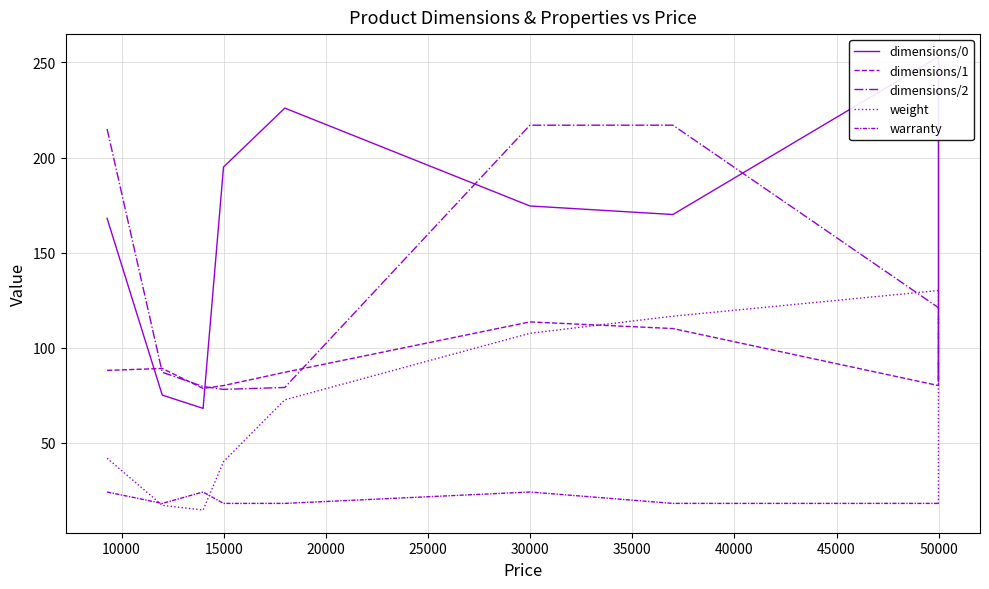

What is the value of the dimensions/0 point at the 2nd from the left?

75.0